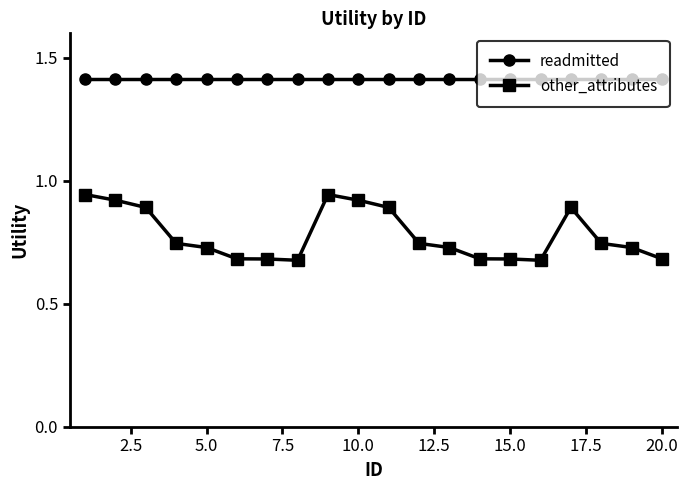

What is the value of the readmitted point at the 16th from the left?

1.4